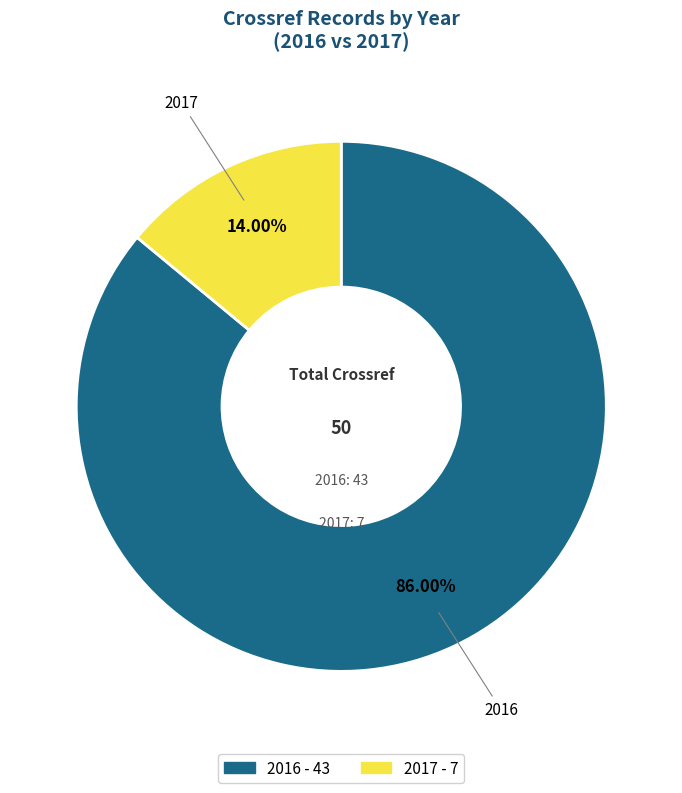

What percentage is the 2016 slice, to the nearest percent?

86%